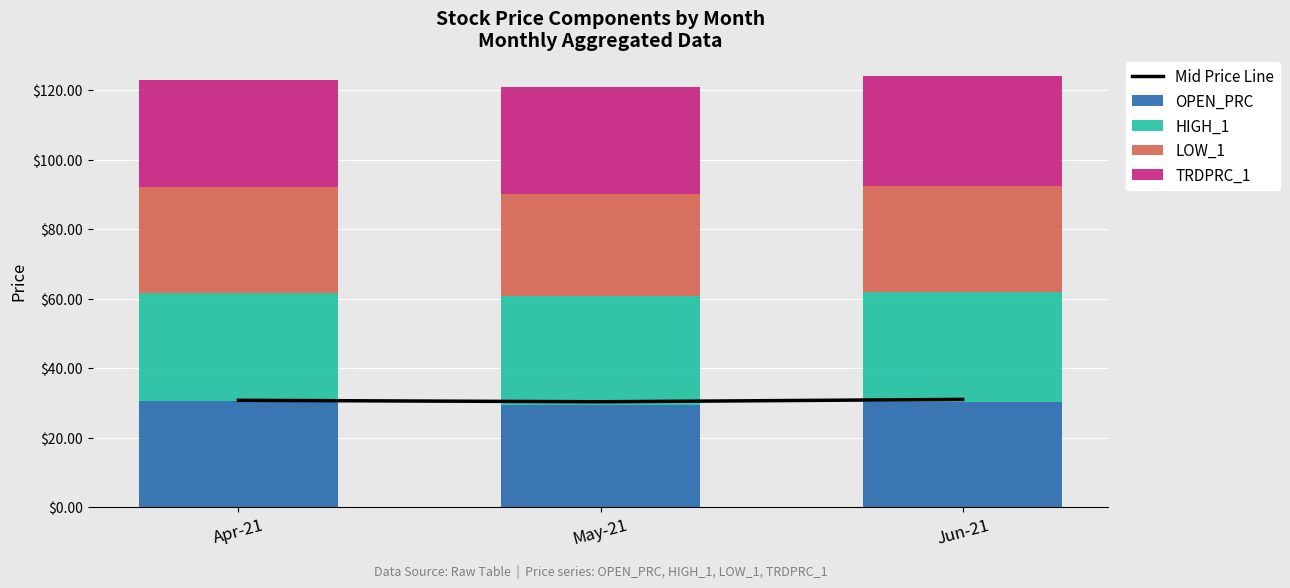

What is the maximum value for LOW_1?

30.4